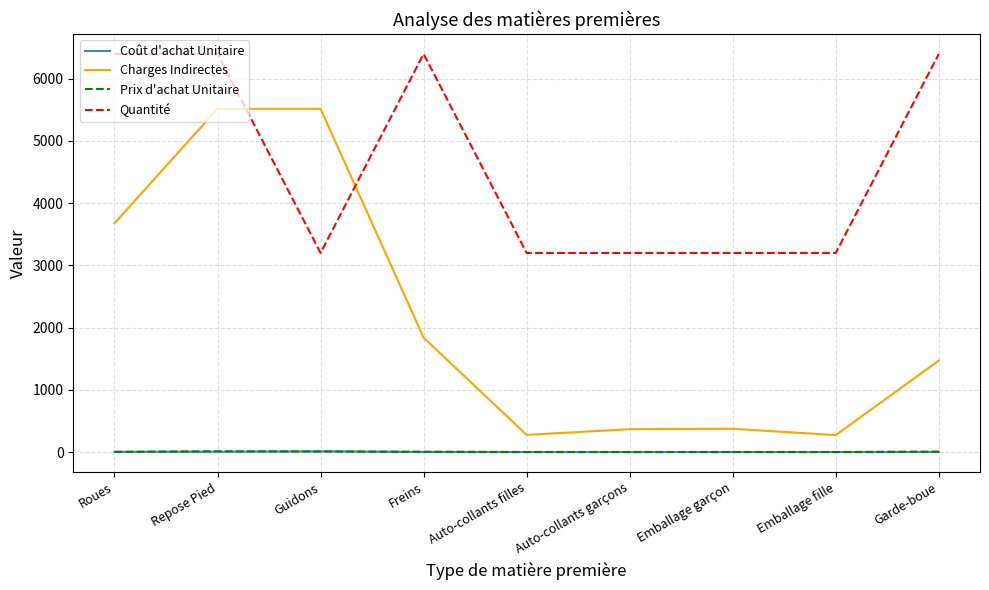

What is the lowest value of the Charges Indirectes series?

273.1